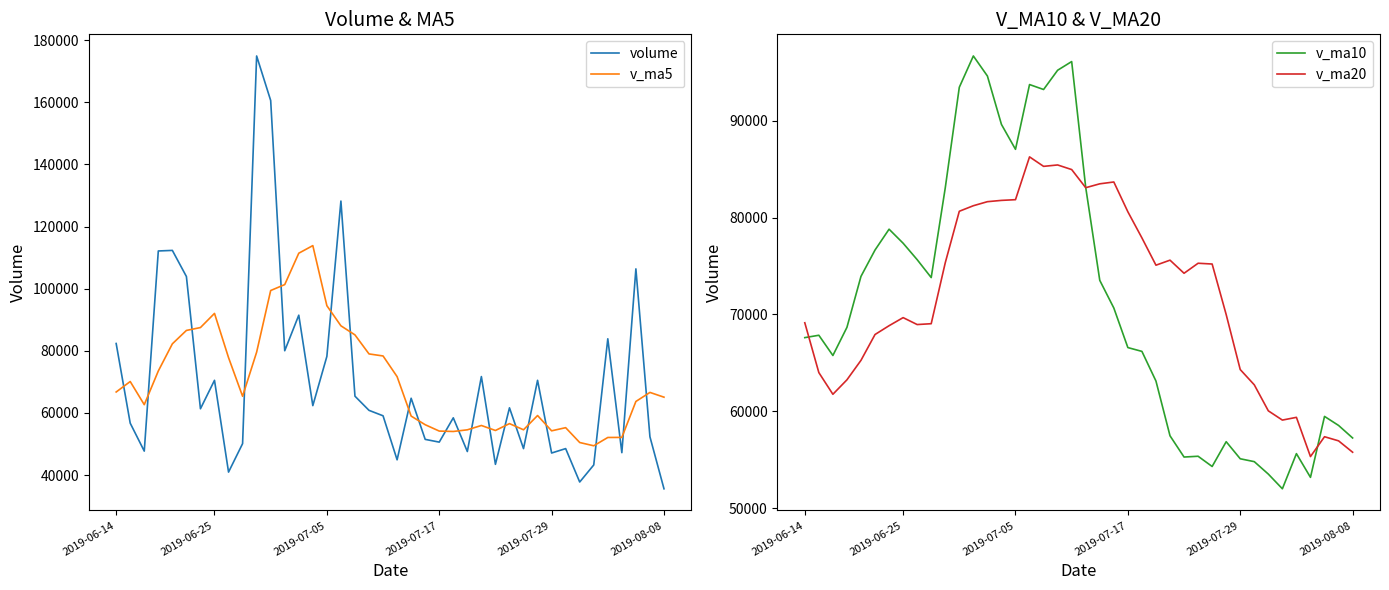

What is the value of the v_ma10 point at the 4th from the left?

68668.6